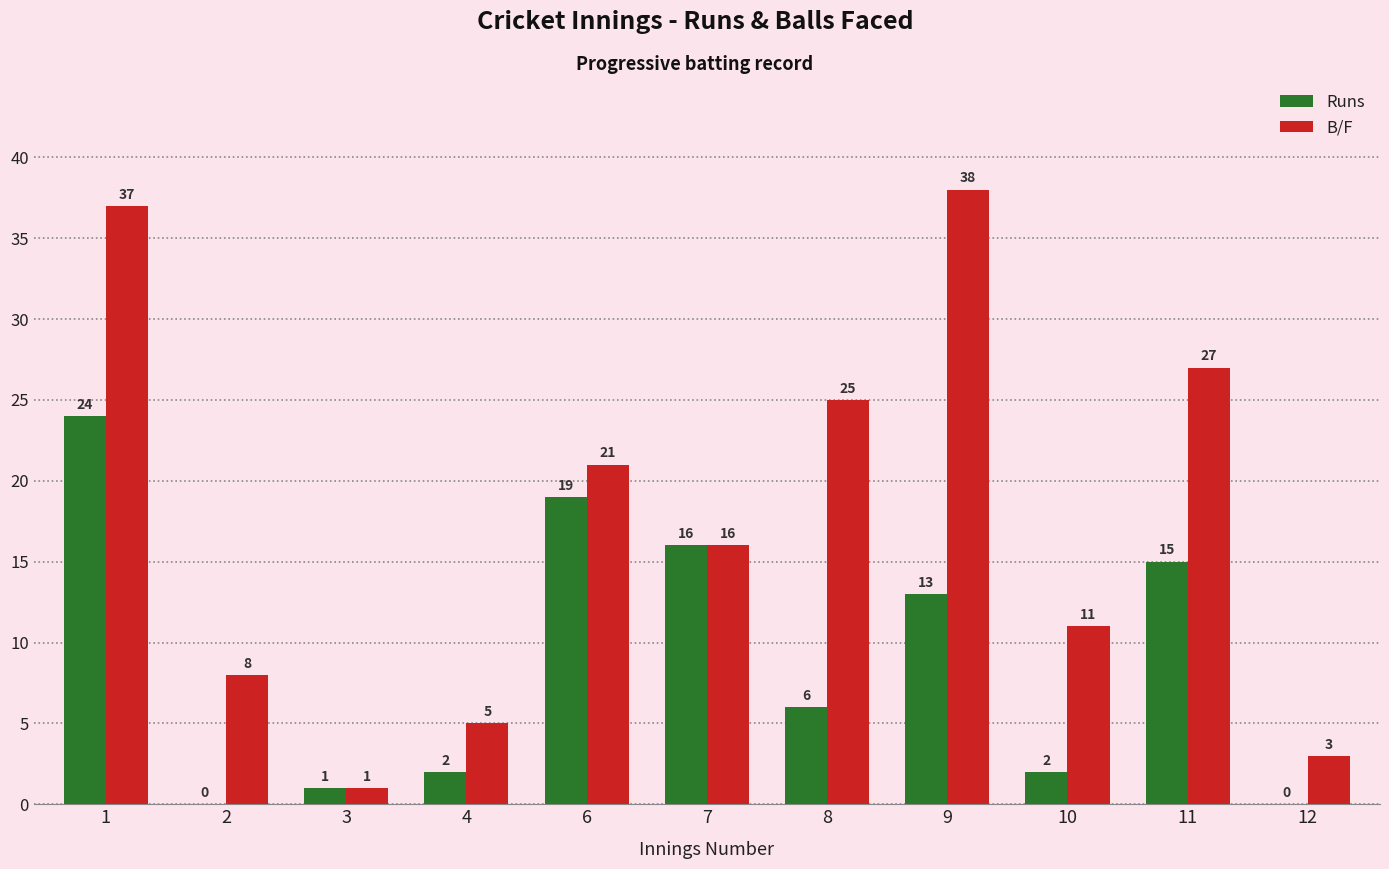

Read the Runs value at 1, to the nearest 10.

20